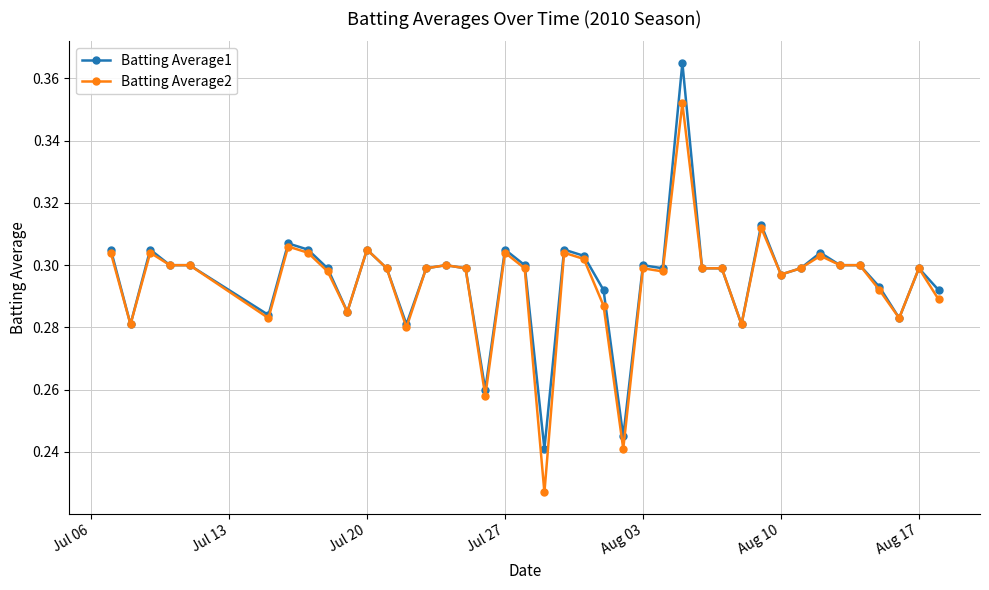

At how many categories does at least one series exceed 0?

40